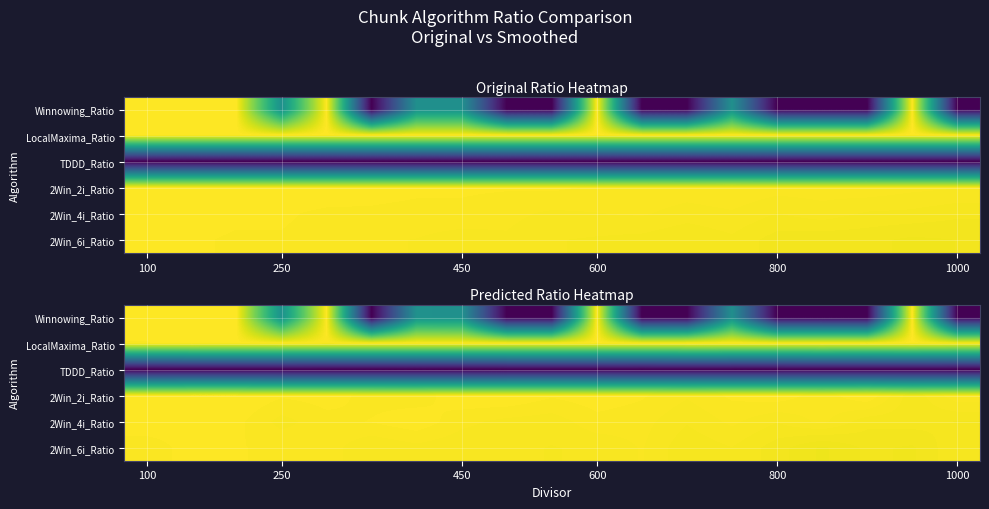

Which series has the widest spread of values?

Winnowing_Ratio